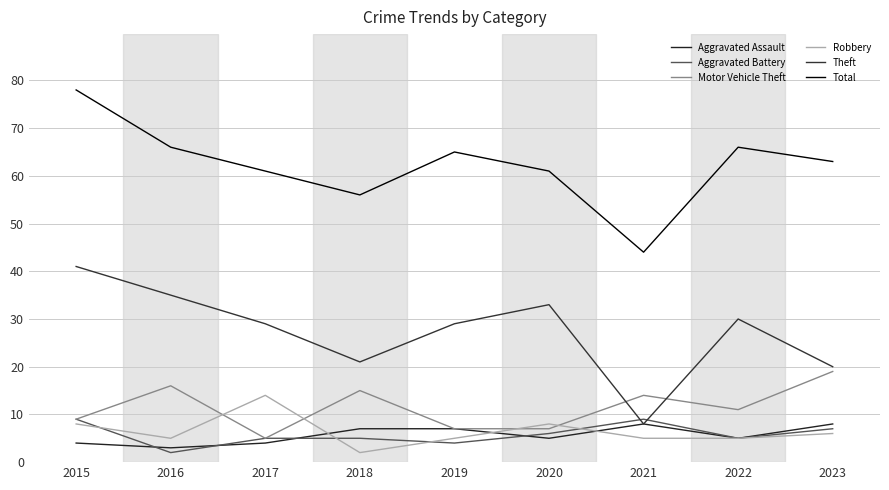

Rank the series by their maximum value, from highest to lowest.

Total, Theft, Motor Vehicle Theft, Robbery, Aggravated Battery, Aggravated Assault